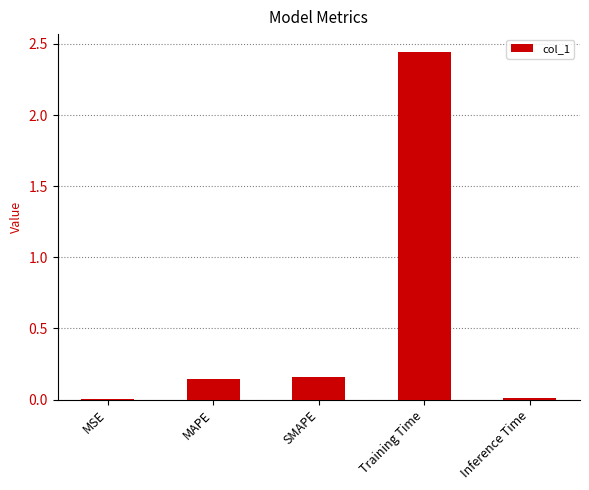

The chart shows a value of 0.0 at MSE. True or false?

True